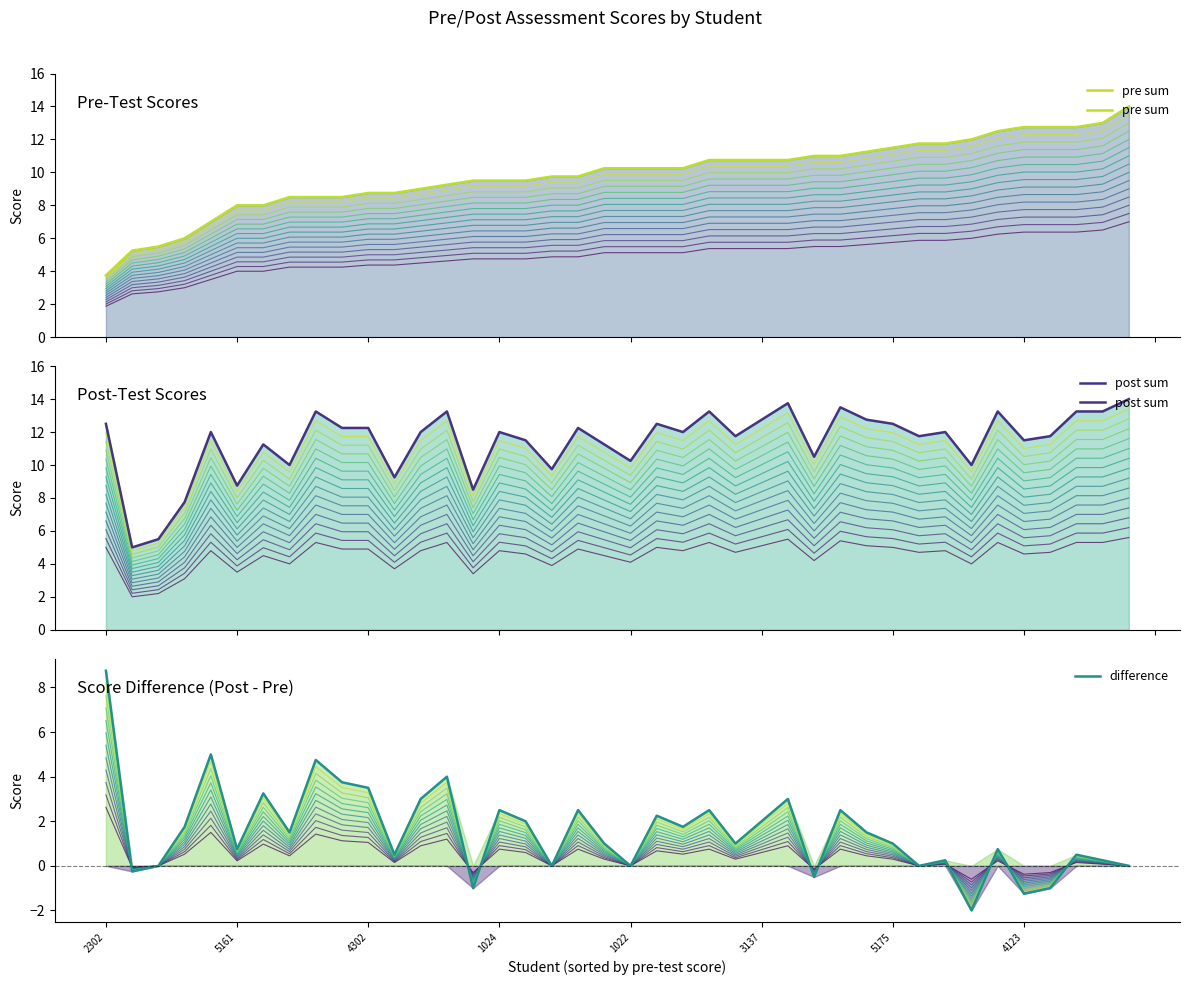

Does the chart have visible grid lines?

No